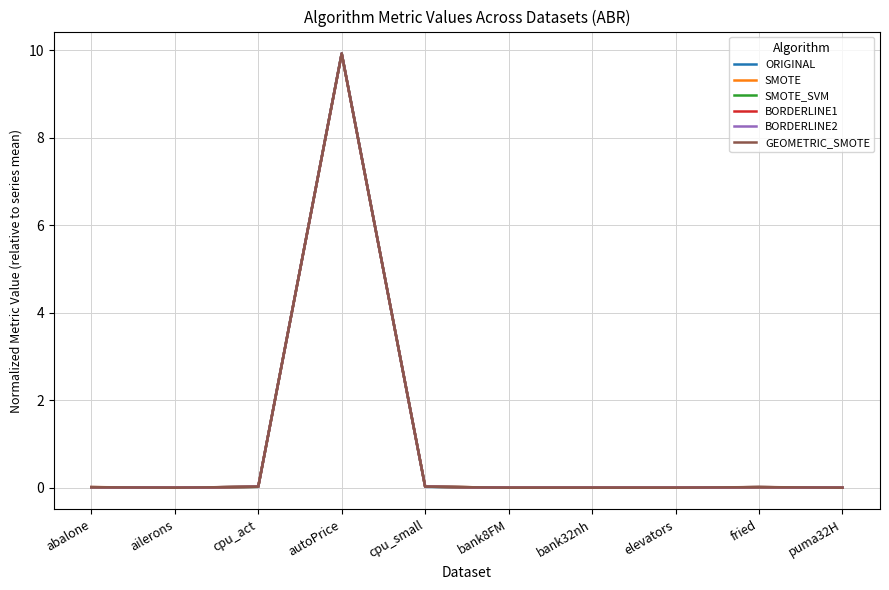

True or false: ORIGINAL has a value of 0.0 at puma32H.

True